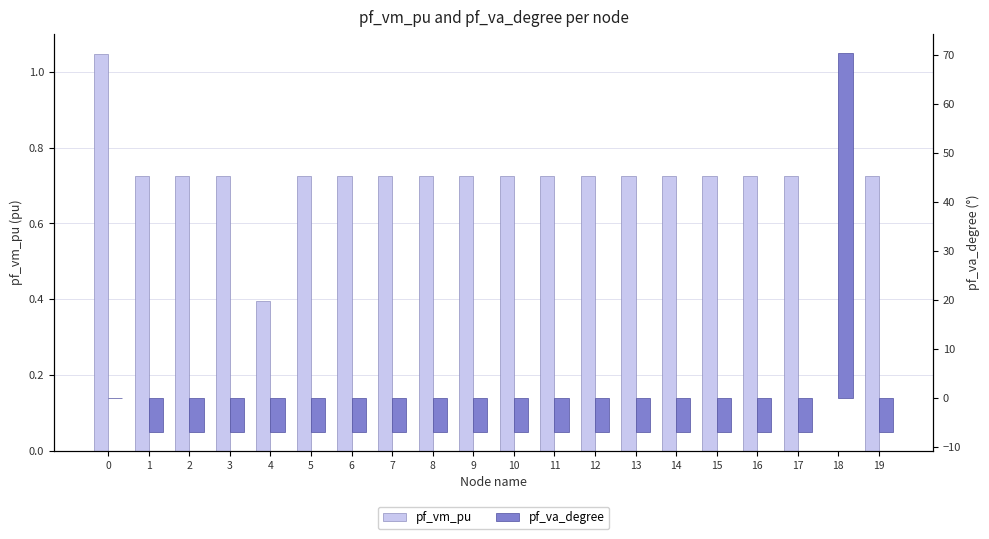

What is the highest value of the pf_va_degree series?

70.4